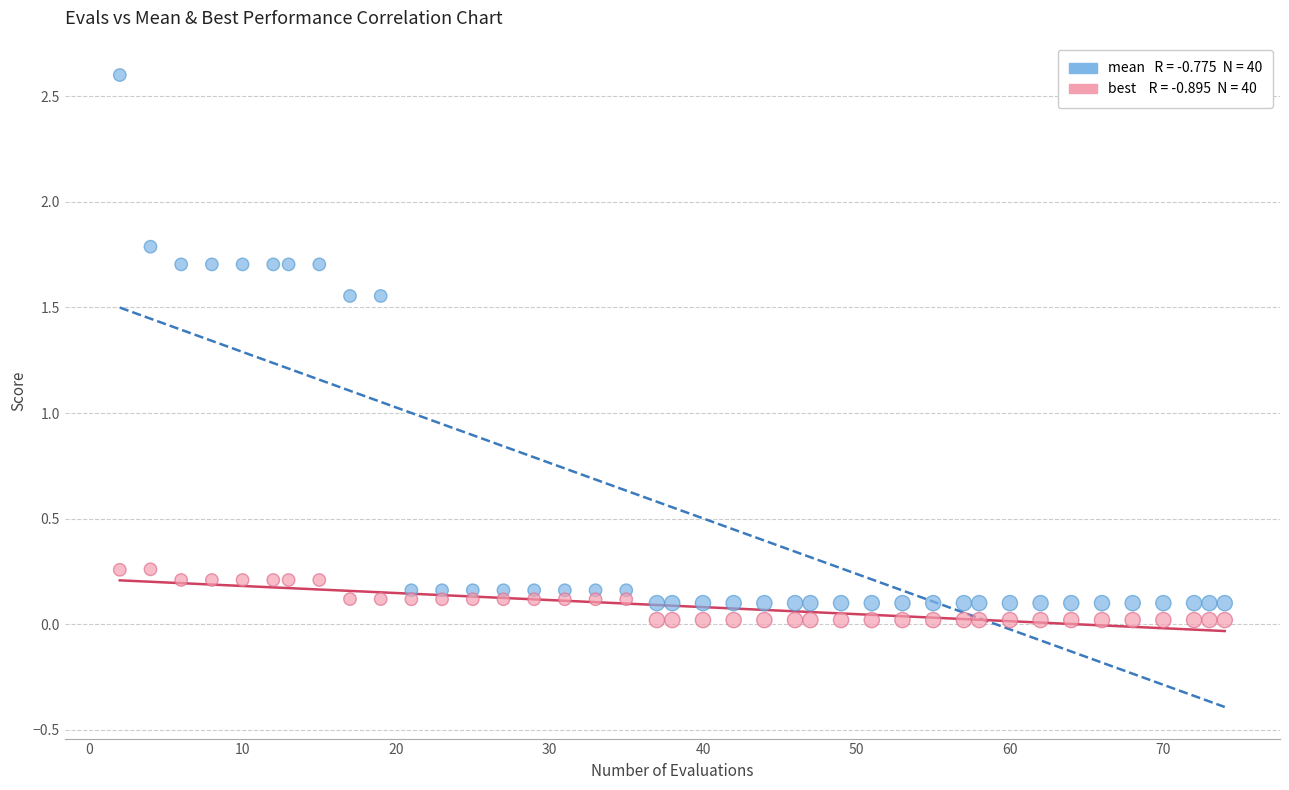

Across all data points, what is the range of Y values (max minus min)?

2.6